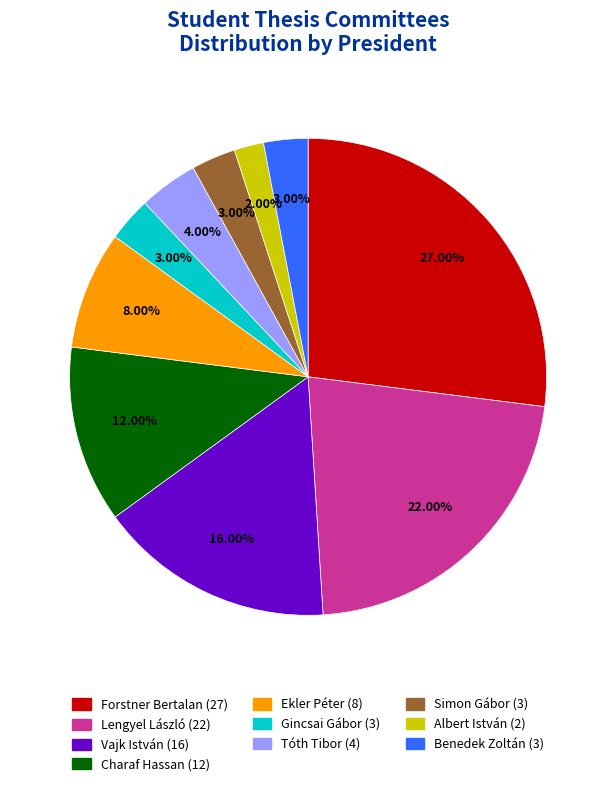

Is there a majority slice in this chart?

No